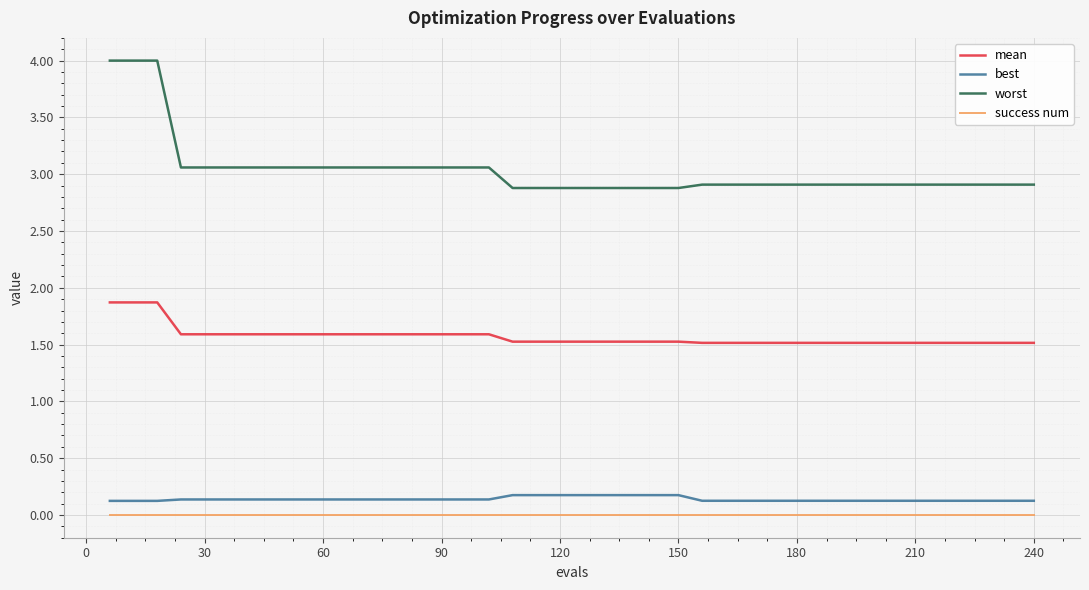

True or false: best and worst intersect in this chart.

False